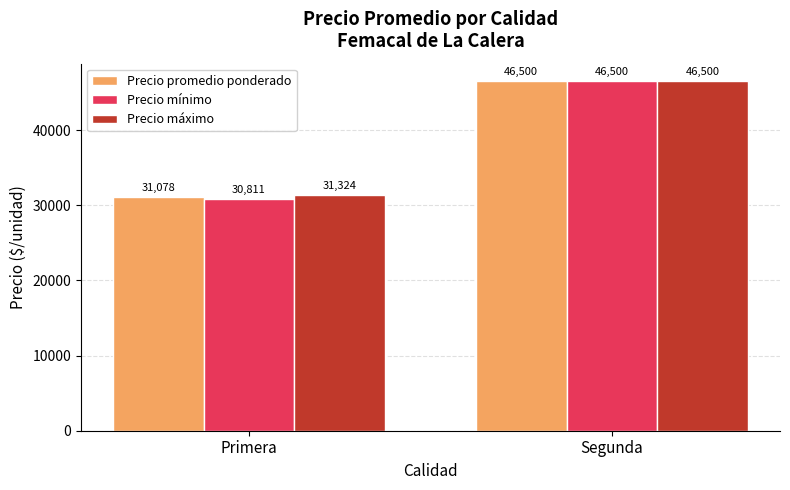

Which series has the widest spread of values?

Precio mínimo